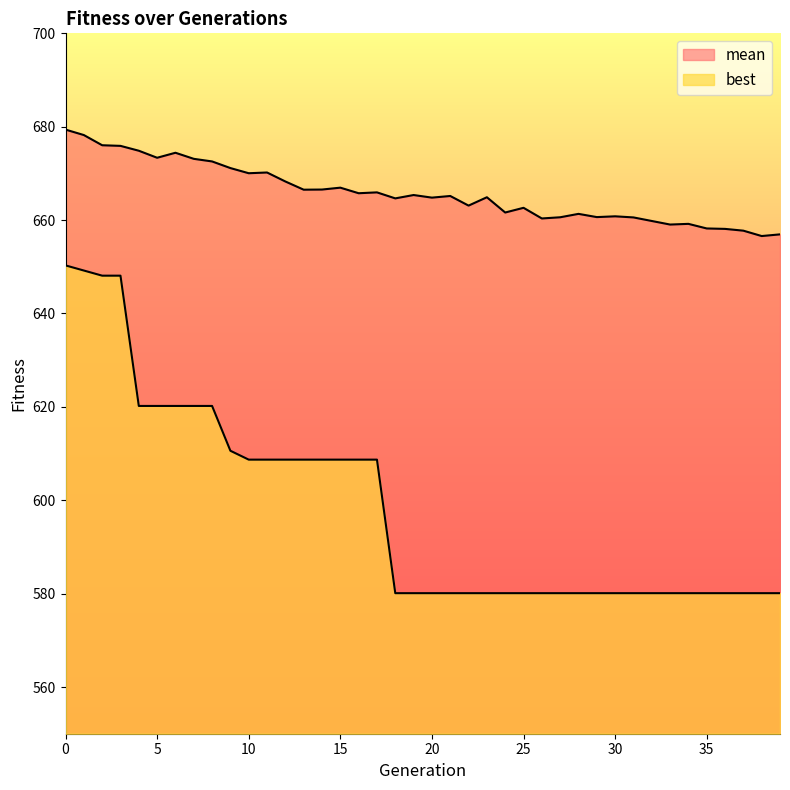

Count the number of data series in this chart.

2